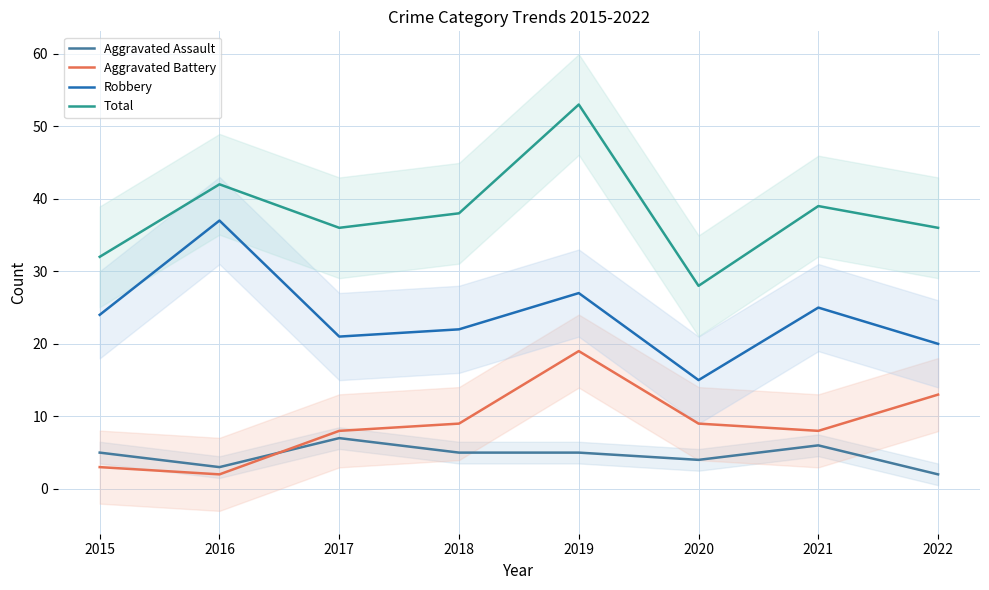

Which series has the largest total across all categories?

Total